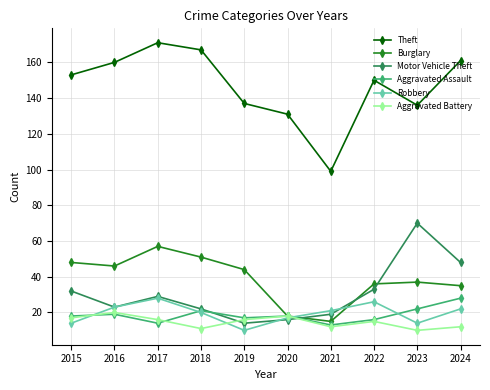

At which label does Motor Vehicle Theft reach its minimum?

2019